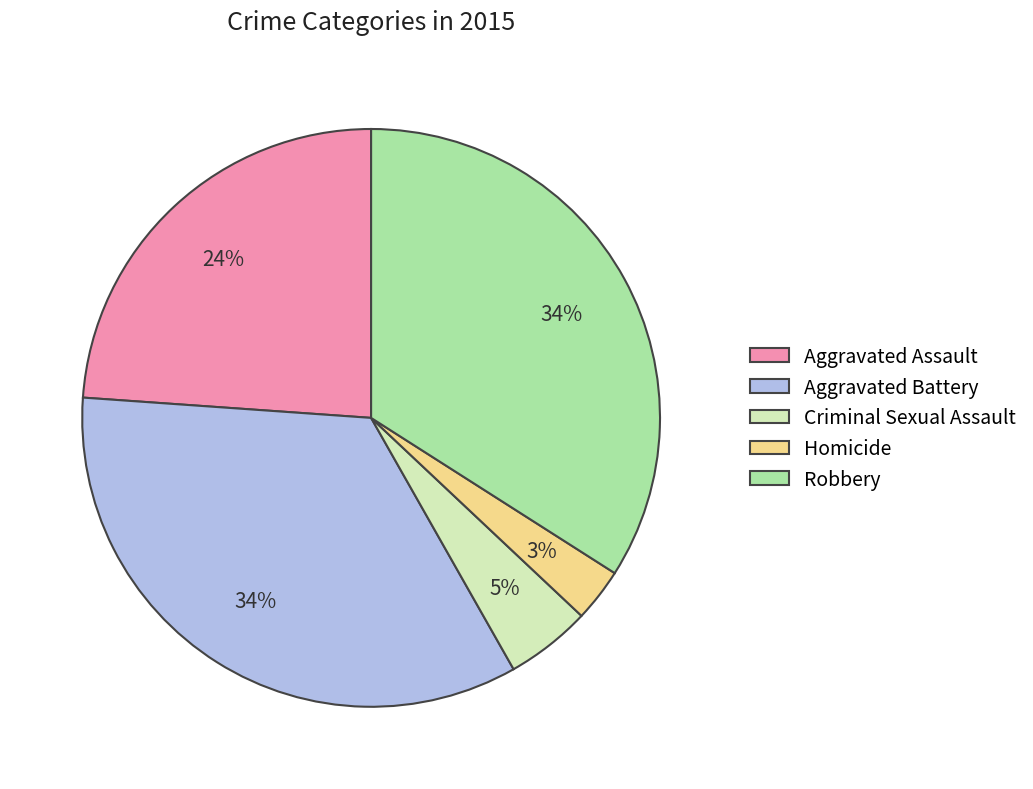

Is it true that Robbery is 39% of the pie?

False